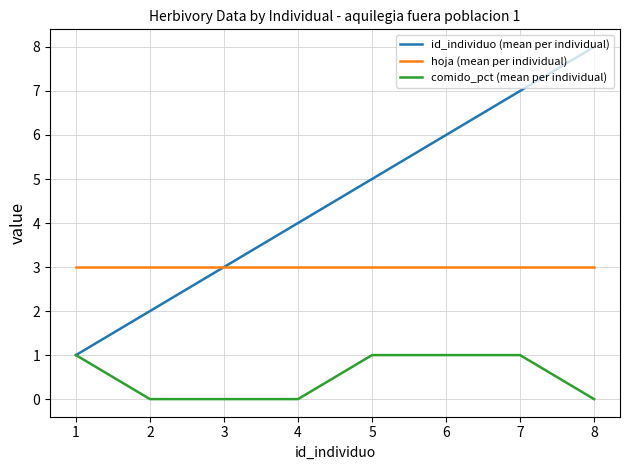

Reading left to right, what are all the values shown in this chart?

id_individuo (mean per individual): 1=1	2=2	3=3	4=4	5=5	6=6	7=7	8=8
hoja (mean per individual): 1=3	2=3	3=3	4=3	5=3	6=3	7=3	8=3
comido_pct (mean per individual): 1=1	2=0	3=0	4=0	5=1	6=1	7=1	8=0